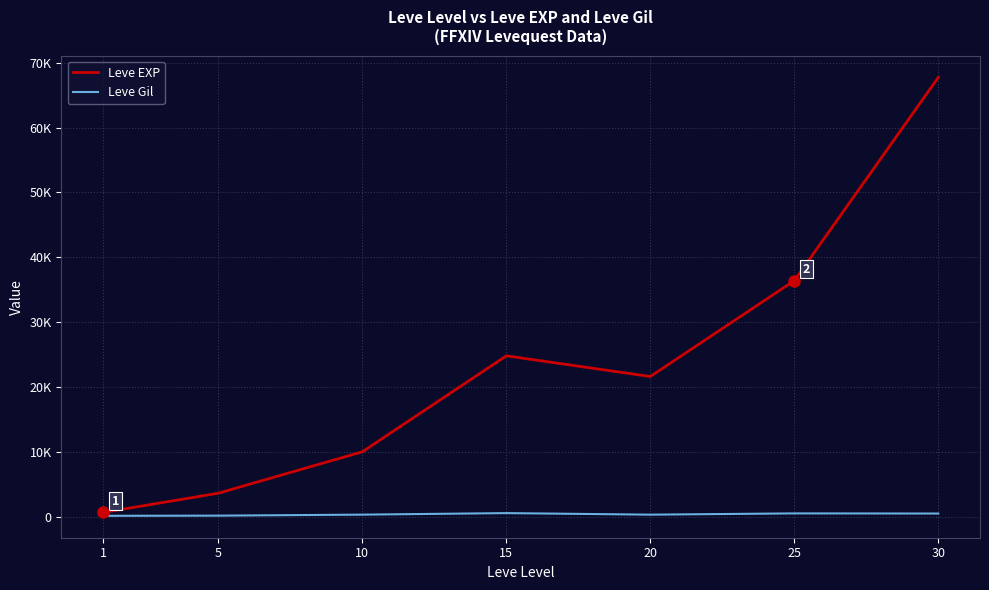

What is the difference between the highest and lowest values at 25?

35905